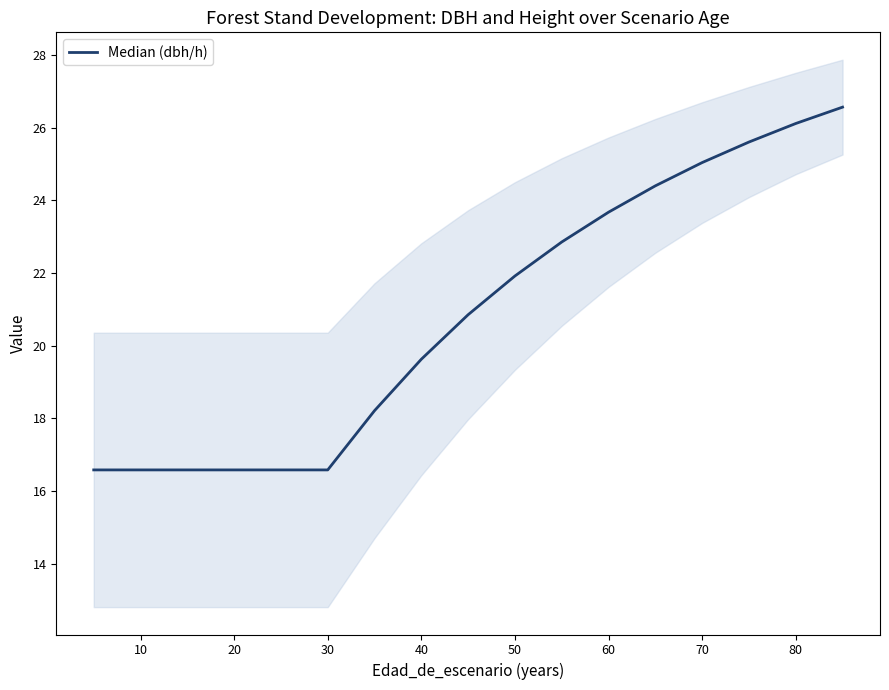

What is the value of the 7th point from the left?

18.2